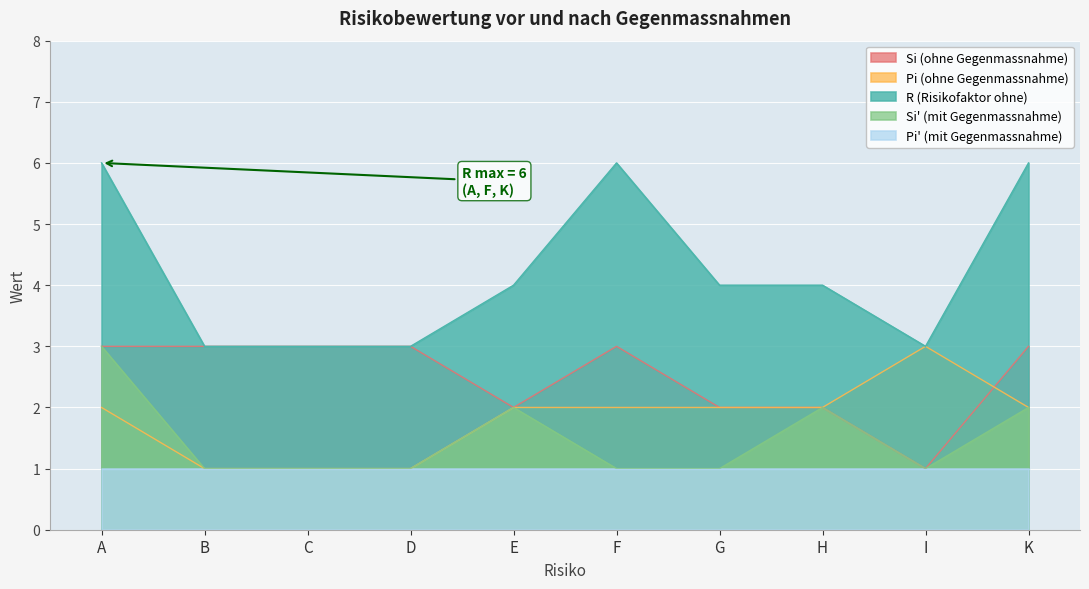

At which category does the chart reach its minimum across all series?

I